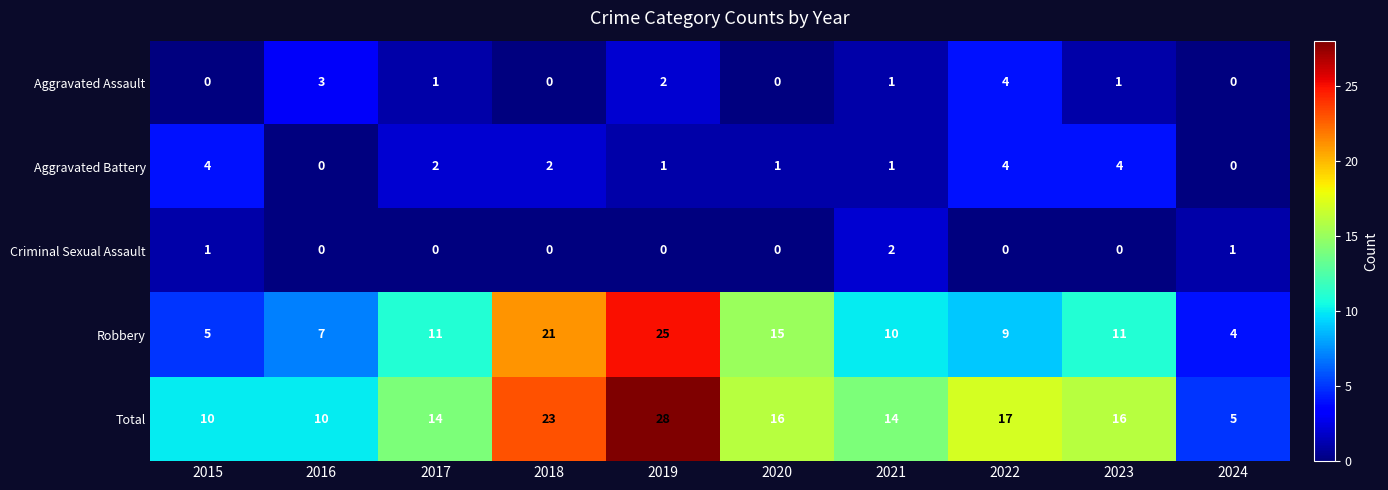

Is it true that Robbery equals 37 at 2019?

False